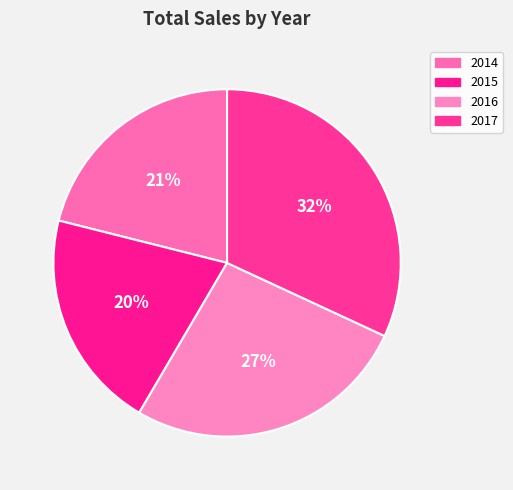

Does 2015 account for over 50% of the chart?

No